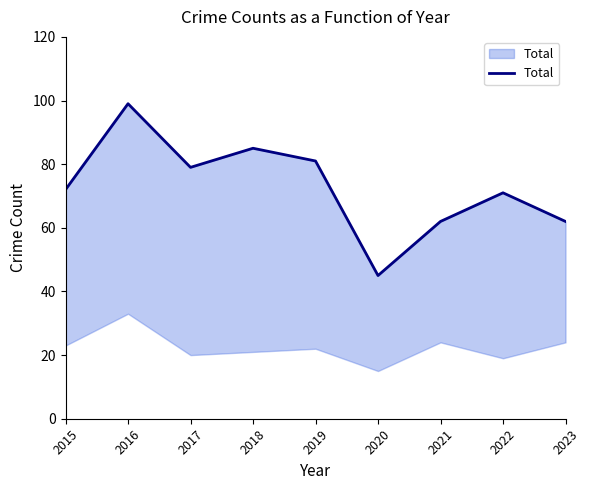

How many lines are shown in the chart?

1